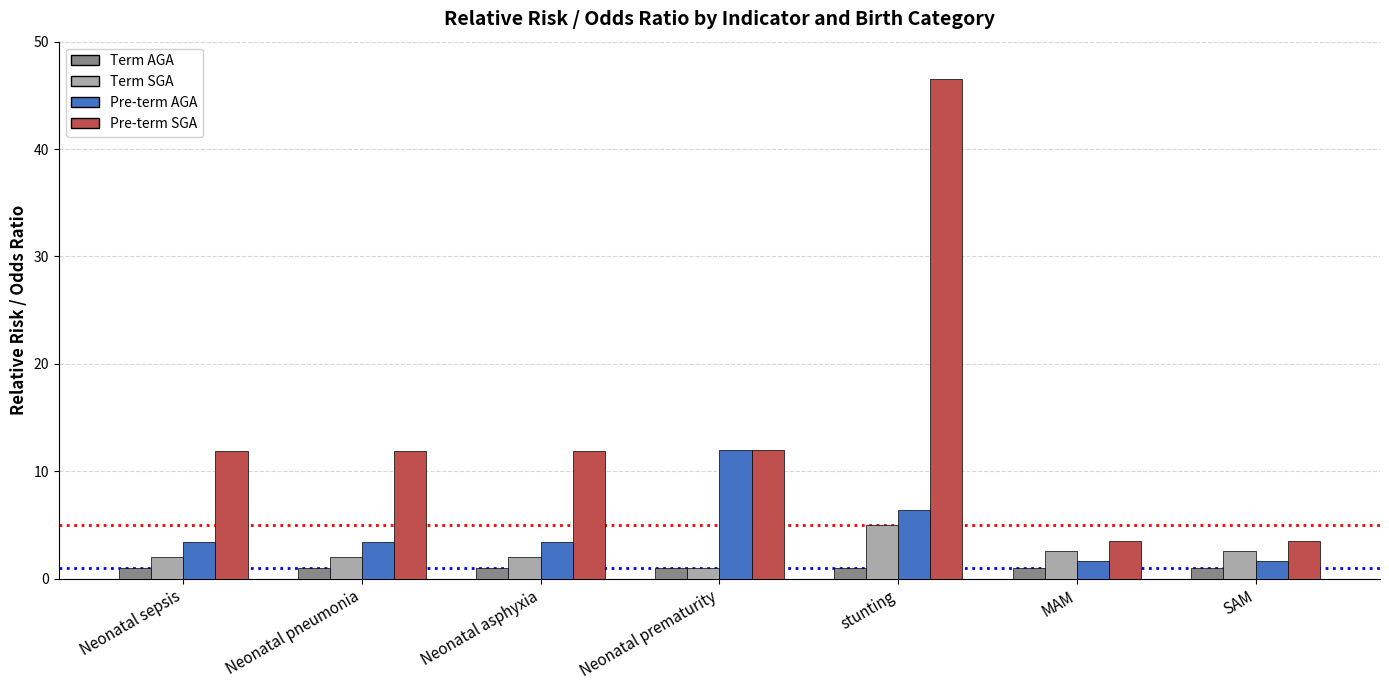

How many groups of bars are there?

7